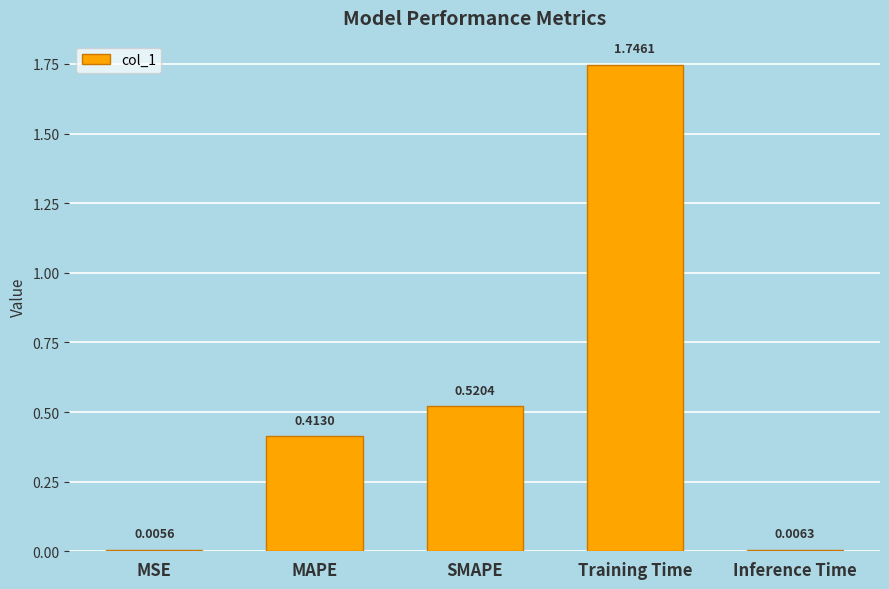

Rank the categories by value from highest to lowest.

Training Time, SMAPE, MAPE, Inference Time, MSE